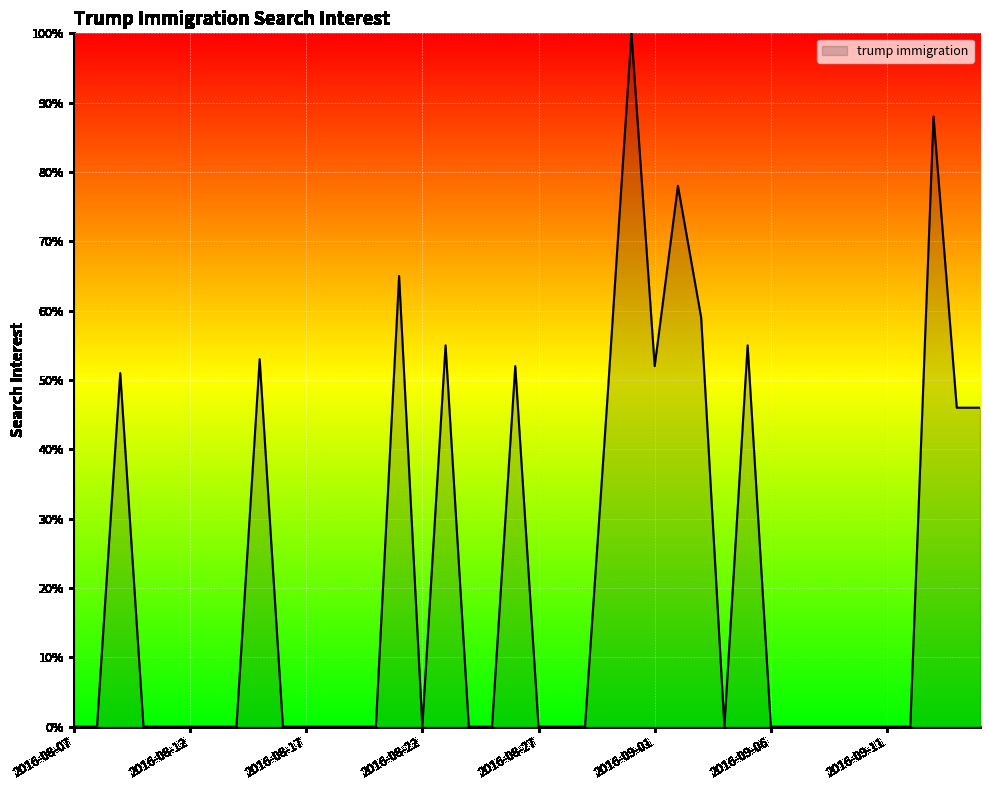

How many categories are shown in the chart?

40